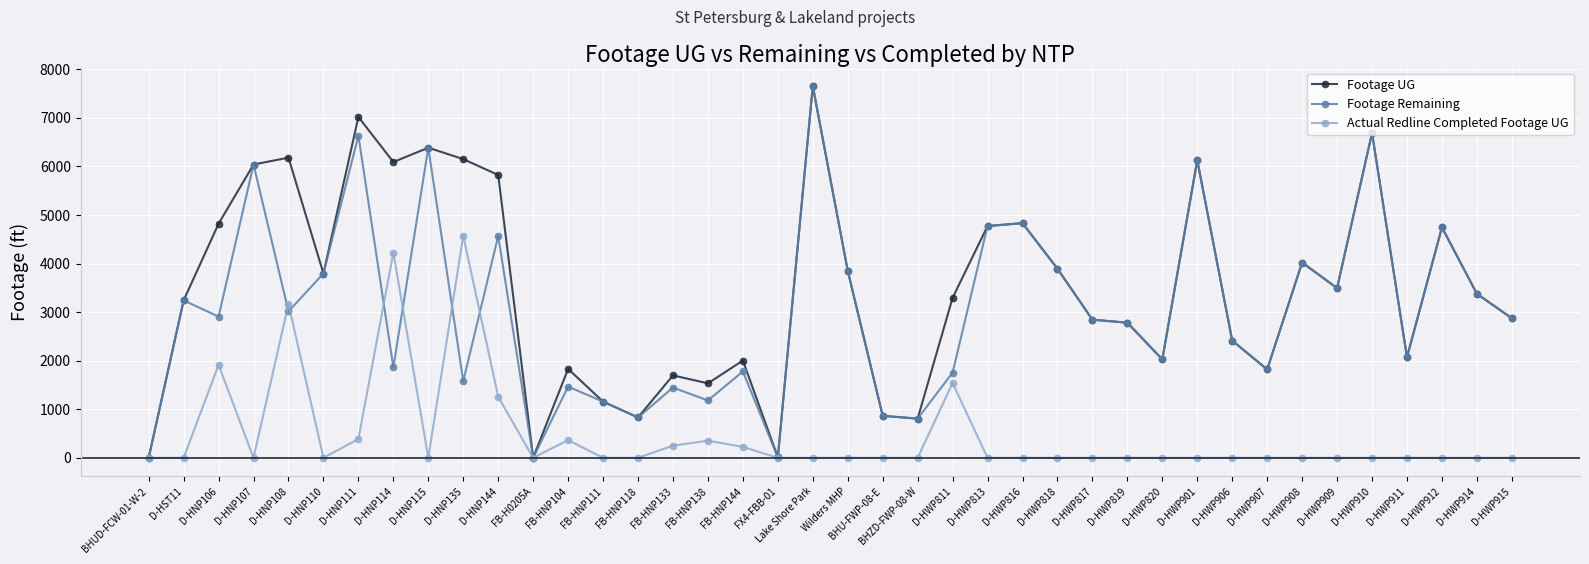

Where is Actual Redline Completed Footage UG nearest to the value 2286?

D-HNP106